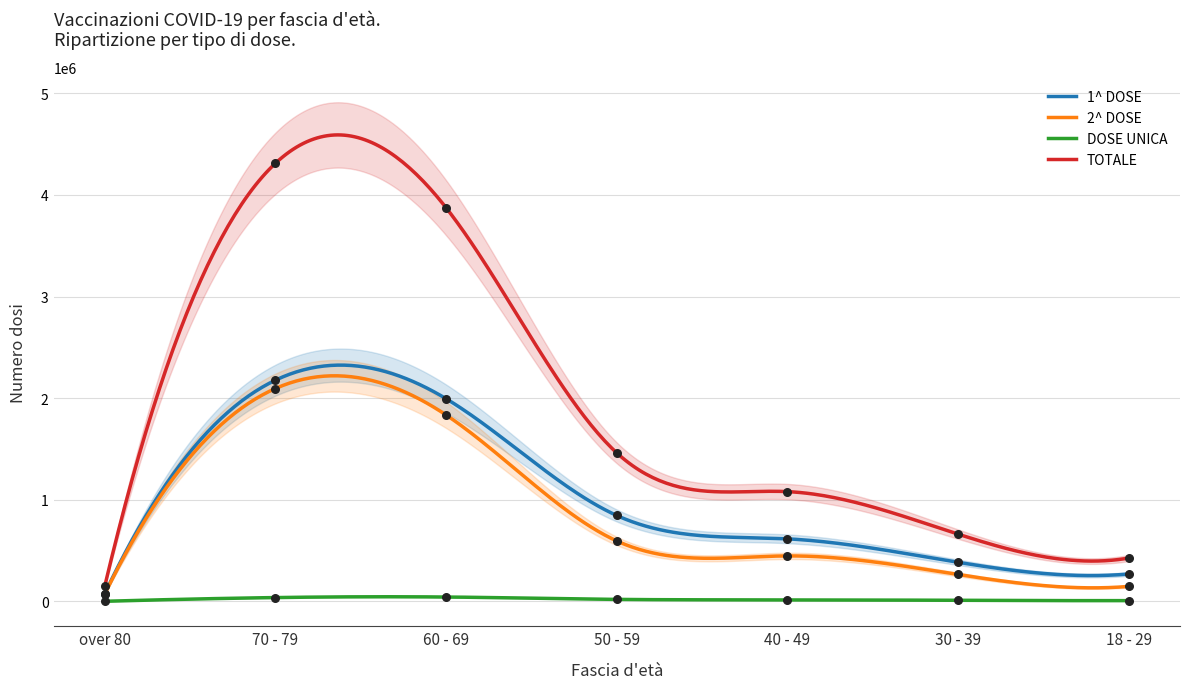

Is the value of 2^ DOSE at 40 - 49 greater than the value of TOTALE at 18 - 29?

Yes